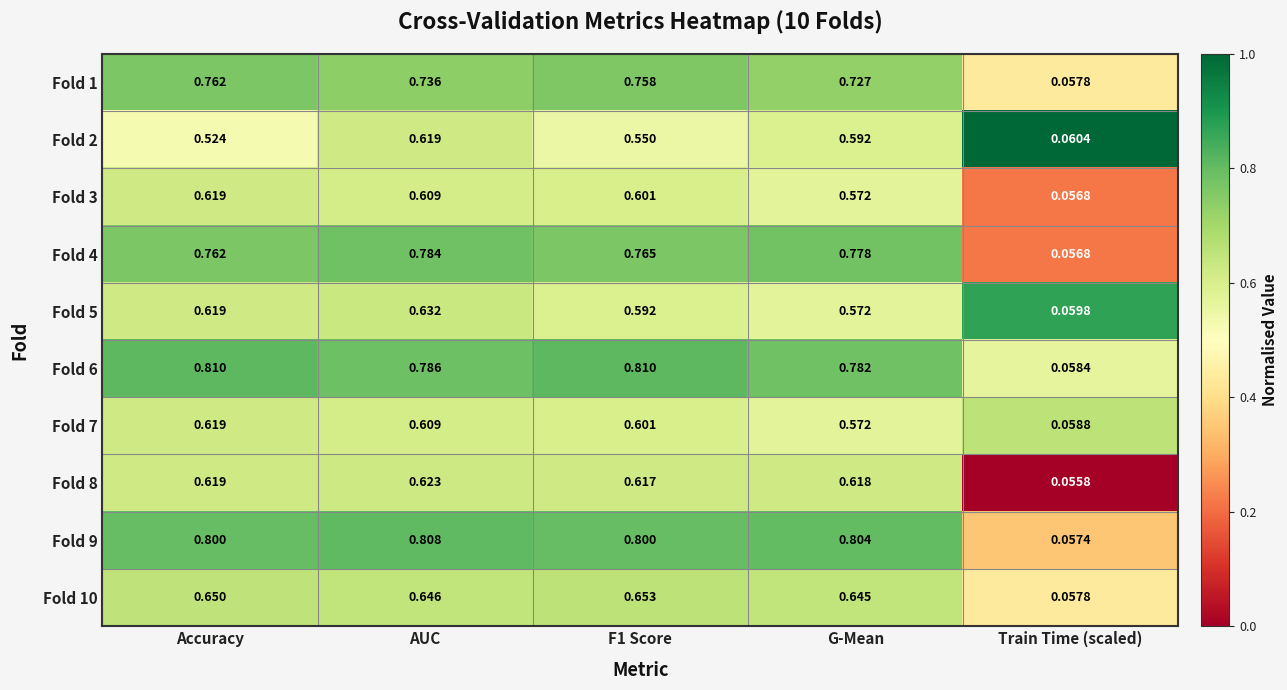

Which series changed the most between AUC and Train Time (scaled)?

Fold 9